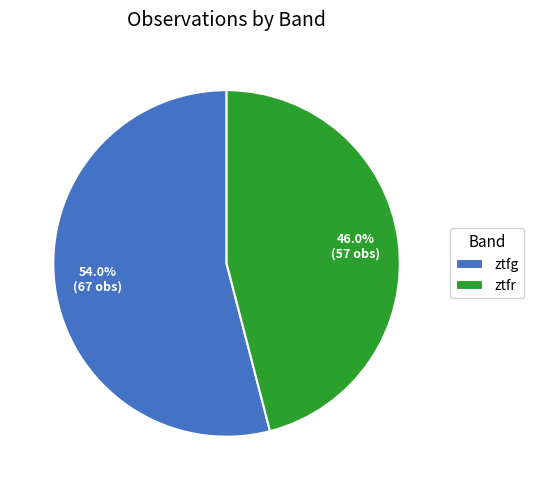

The ztfg slice represents 66% of the pie. True or false?

False